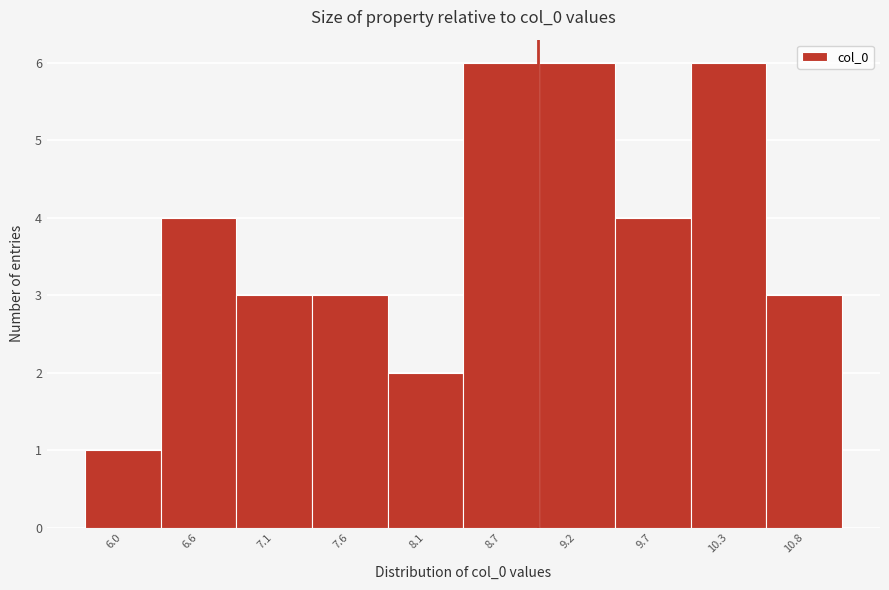

Reading left to right, list every bar in this chart as the range it spans on the x-axis followed by its height. Neither the bar edges nor the heights are printed on the chart, so give them approximately, as read against the axes.

5.8 to 6.3: 1
6.3 to 6.8: 4
6.8 to 7.4: 3
7.4 to 7.9: 3
7.9 to 8.4: 2
8.4 to 8.9: 6
8.9 to 9.5: 6
9.5 to 10.0: 4
10.0 to 10.5: 6
10.5 to 11.1: 3